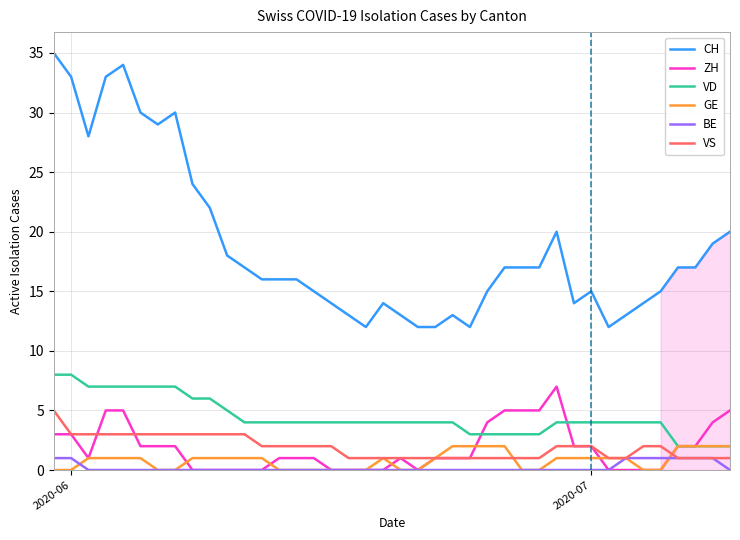

True or false: VS and VD intersect in this chart.

False